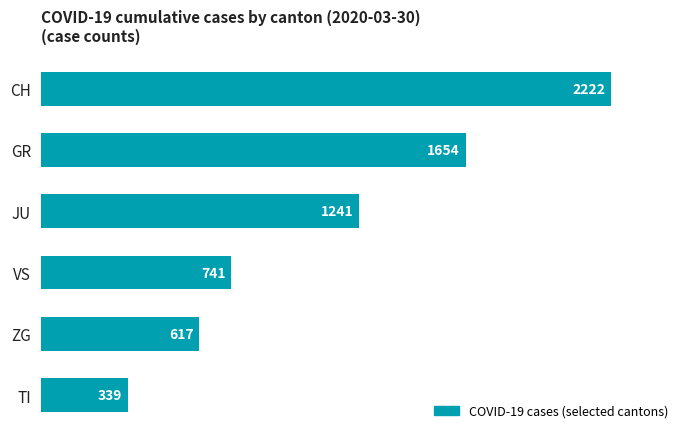

Are the bars horizontal?

Yes